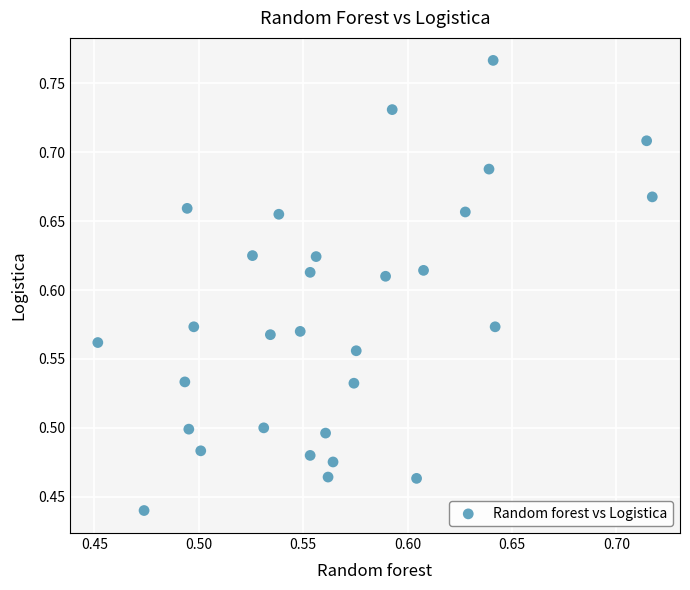

What is the range of Y values (max minus min)?

0.3